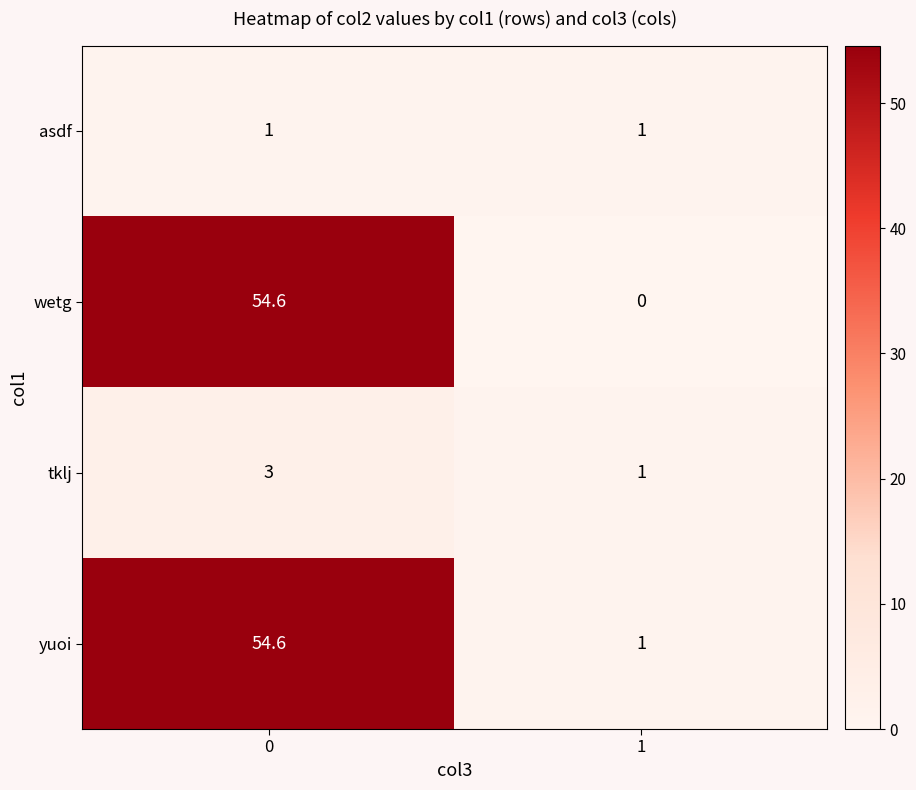

What is the total value across all series at 1?

3.0